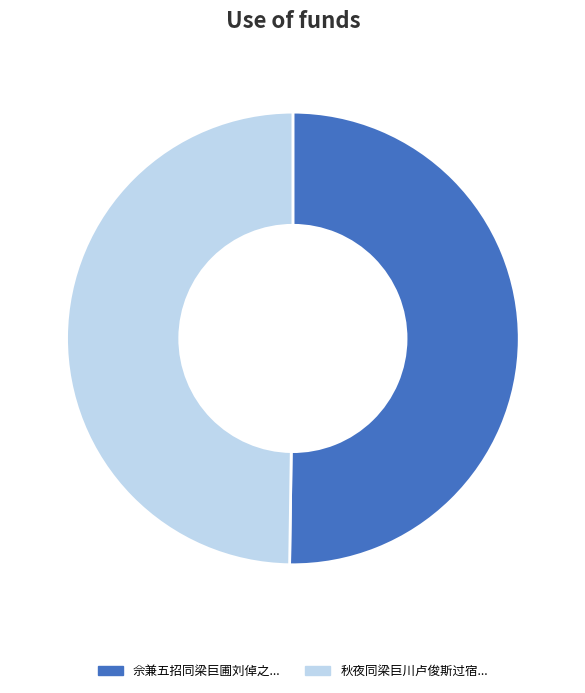

To the nearest percent, what is the average slice percentage?

50%